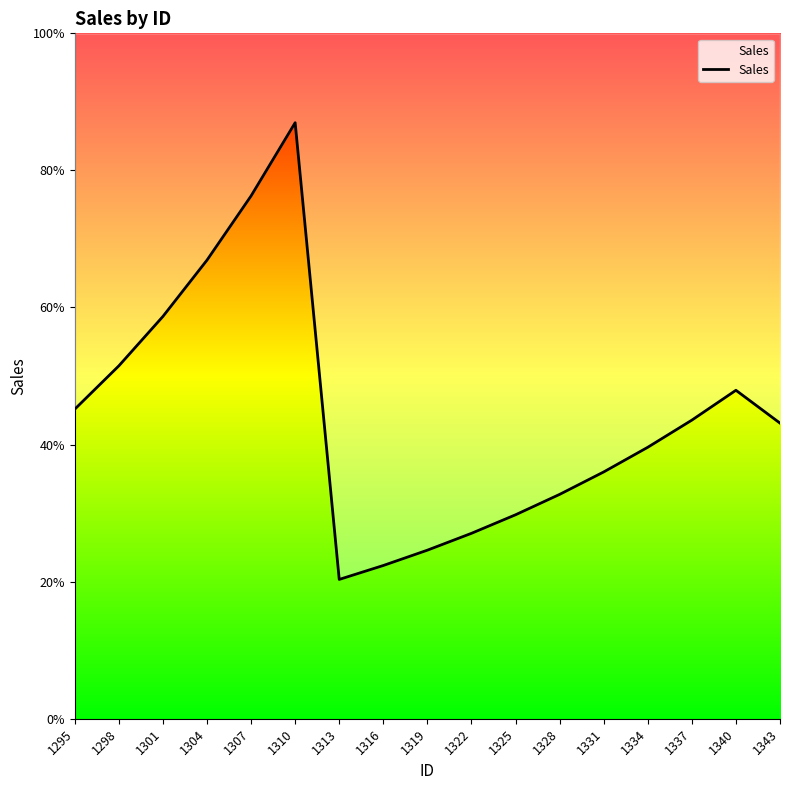

Where does the data first go above 5191?

1295